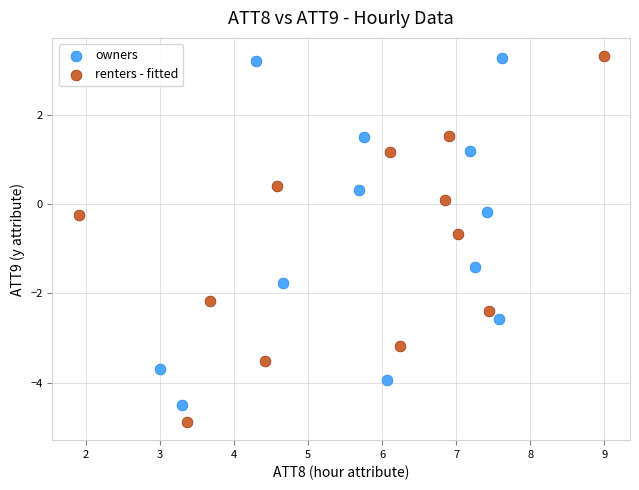

Which series has the largest Y range (max minus min)?

renters - fitted